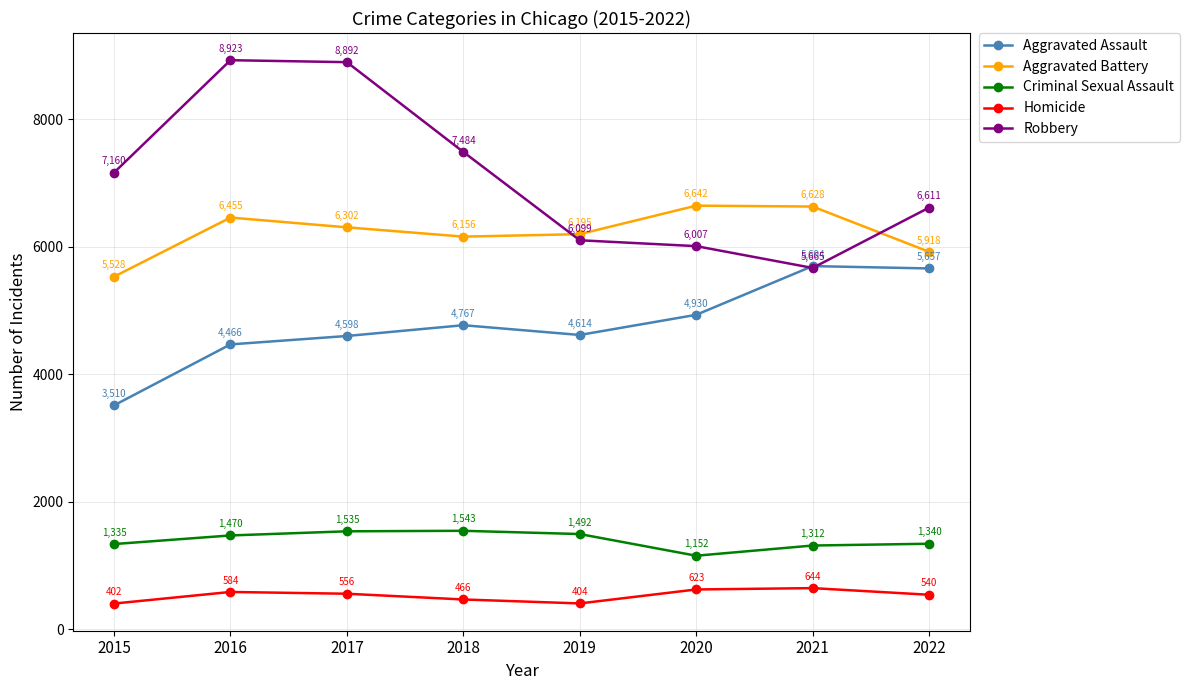

What is the difference between the maximum and second lowest values in the Robbery series?

2916